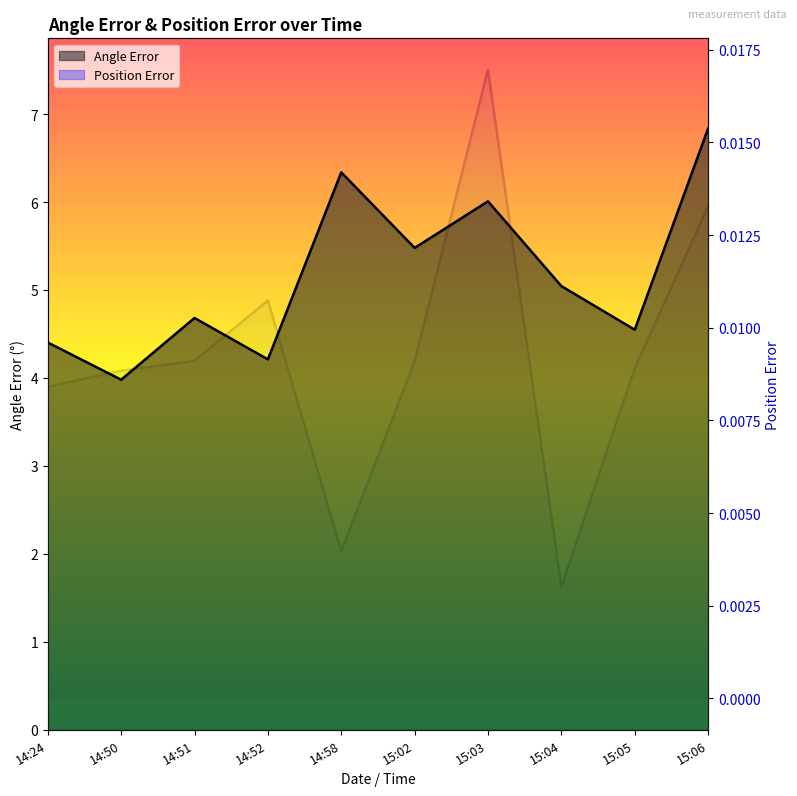

List the series in order of their peak value, lowest first.

Position Error, Angle Error